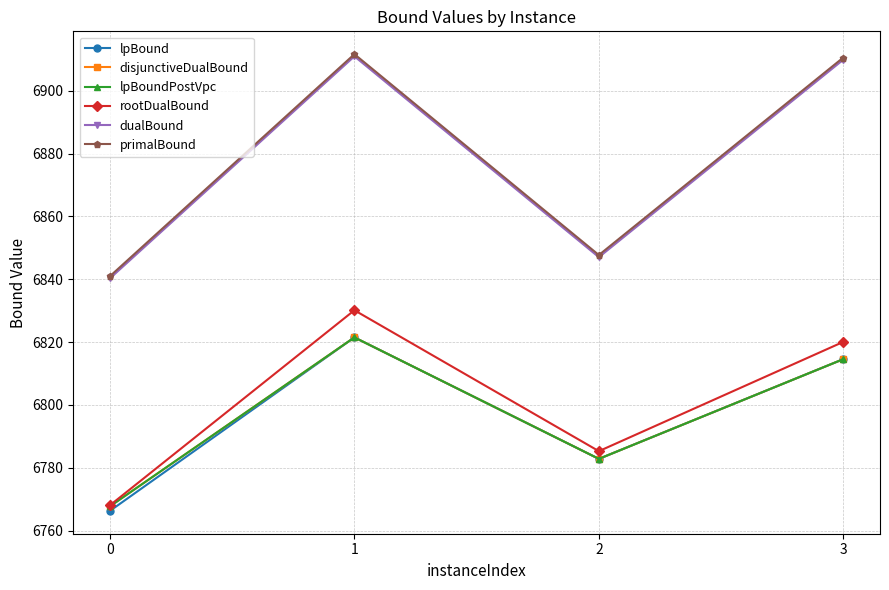

Read the rootDualBound value at 3.

6820.1